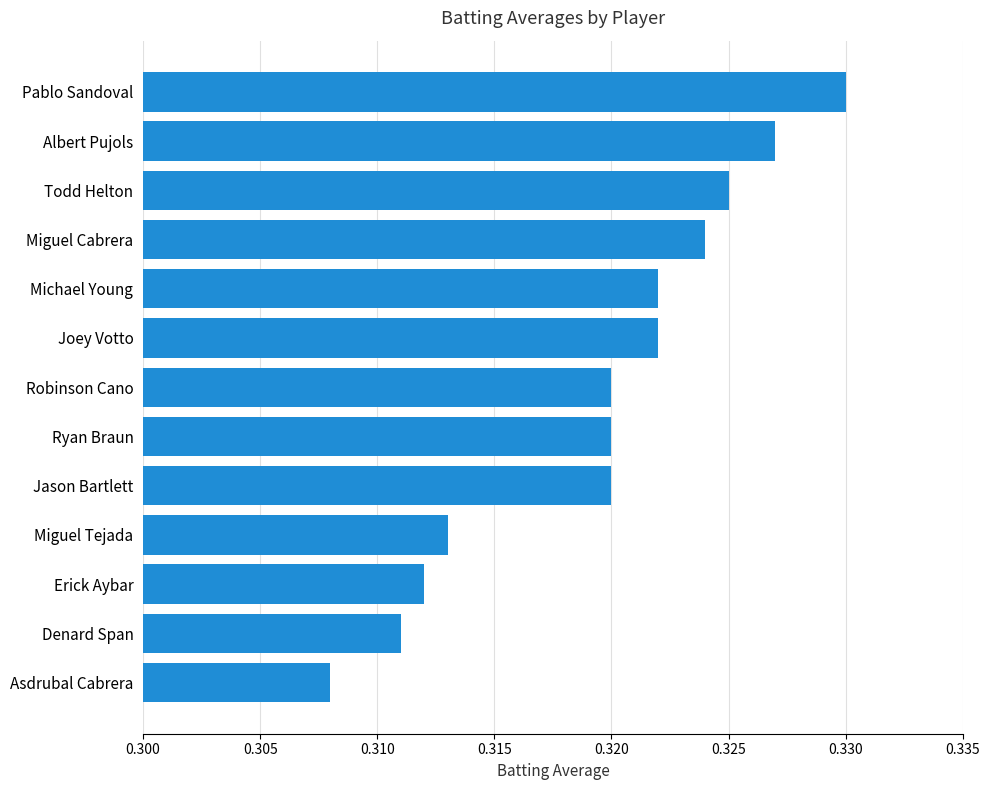

How many values are between 0 and 1?

13